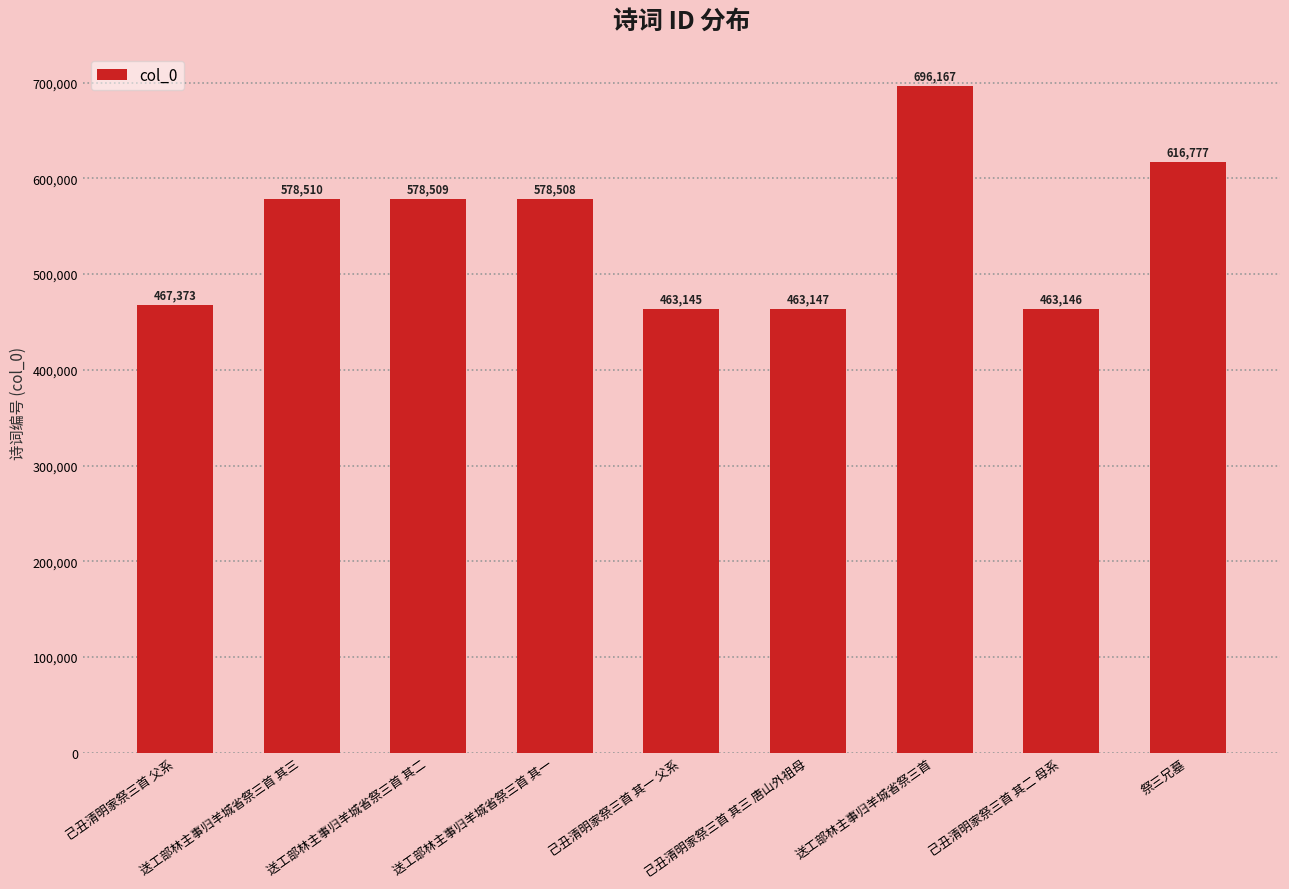

Where does the data first go above 578508?

送工部林主事归羊城省祭三首 其三